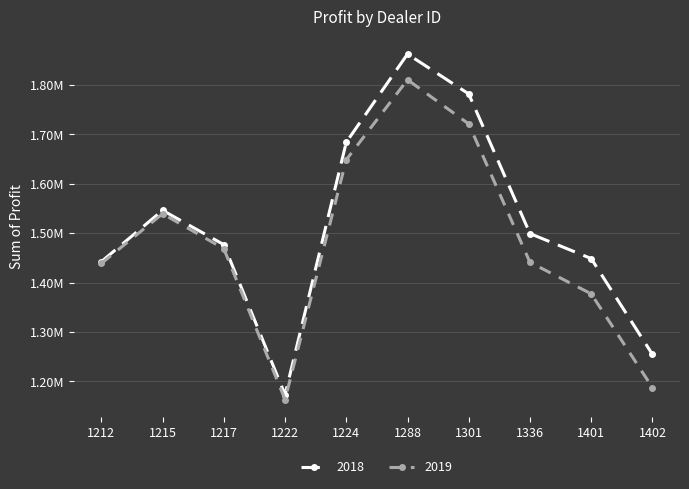

What are all the series names shown in the legend?

2018, 2019